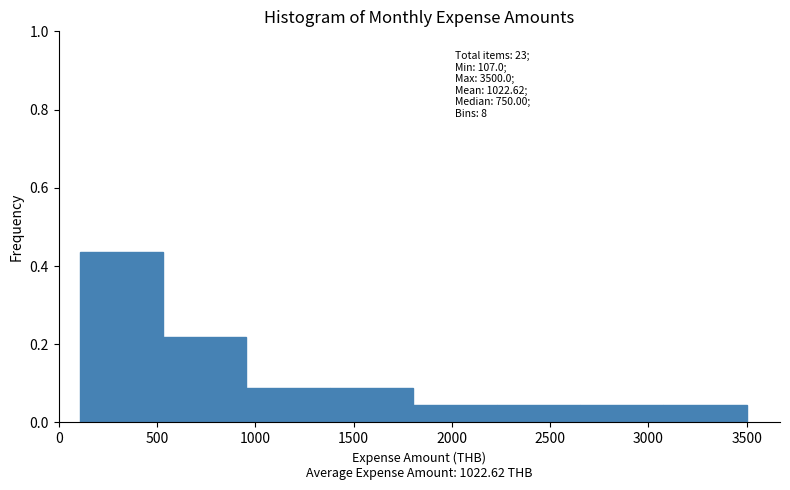

Over which range of the x-axis is the bar tallest?

100 to 550